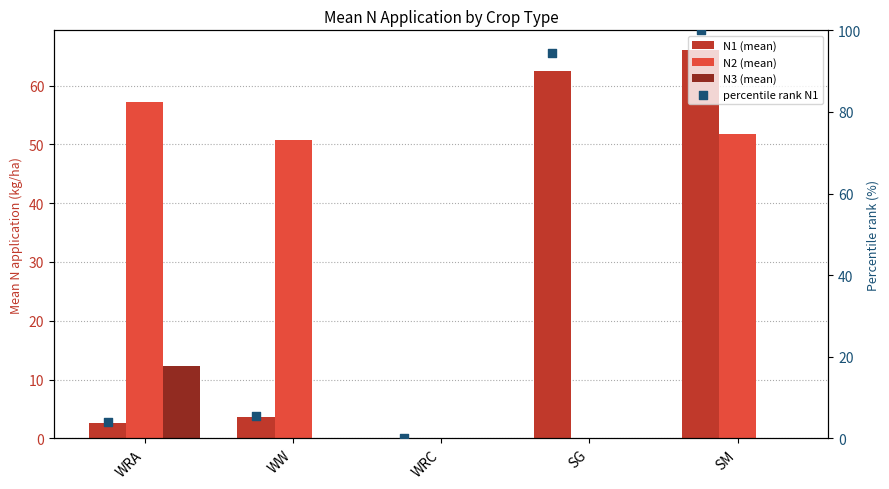

Which series has the largest total across all categories?

percentile rank N1